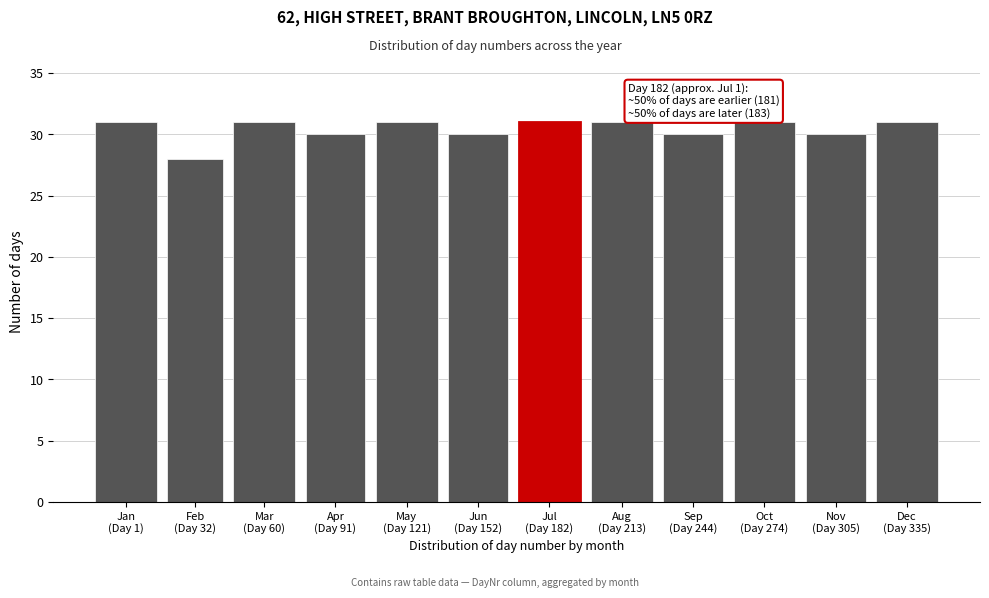

Reading left to right, list all the values displayed in this chart.

31	28	31	30	31	30	31	31	30	31	30	31